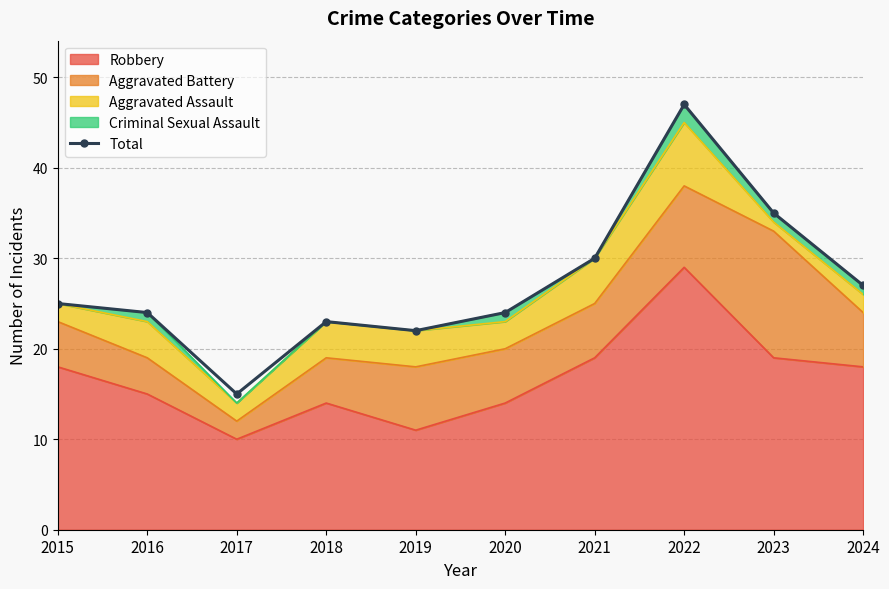

What is the average value?

27